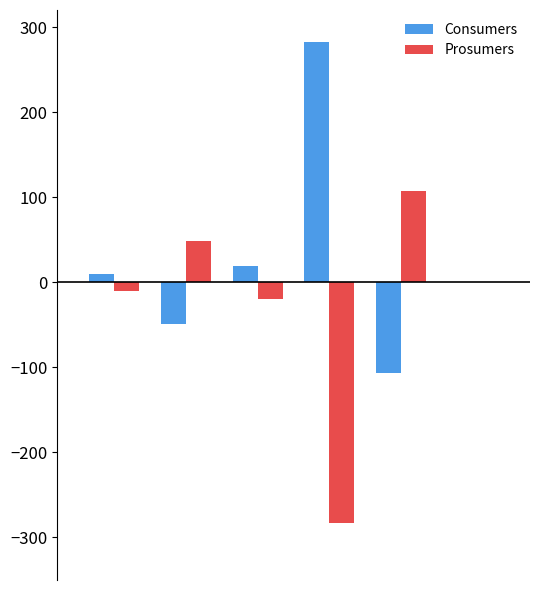

What is the greatest value displayed?

282.8